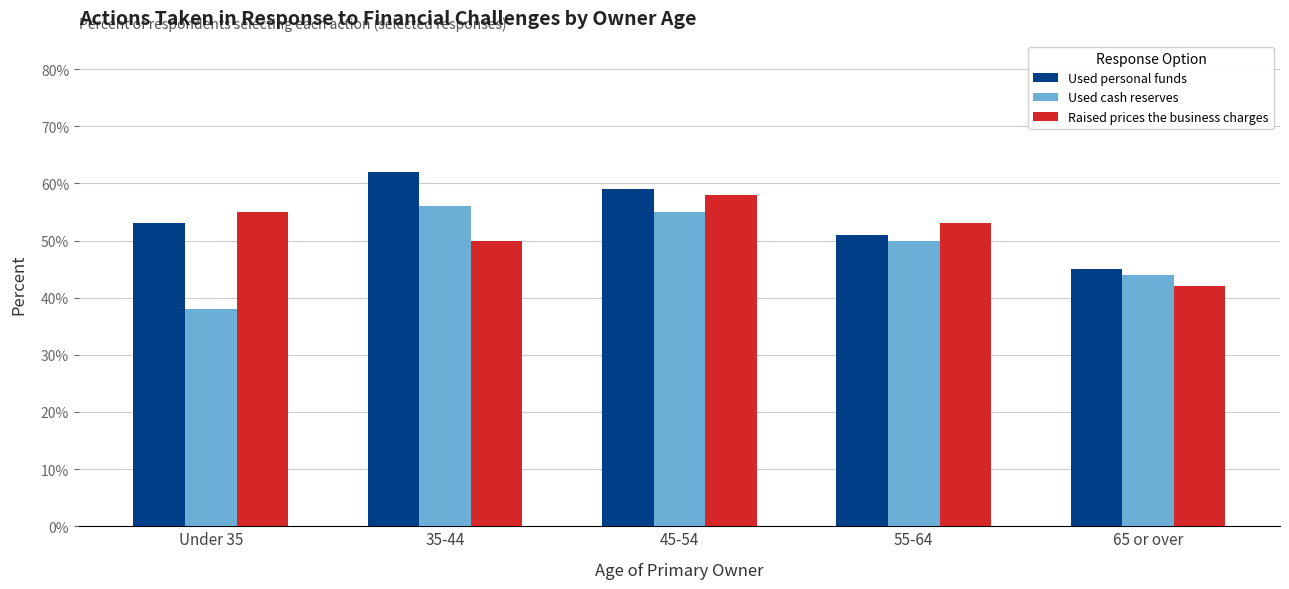

What are all the series names shown in the legend?

Used personal funds, Used cash reserves, Raised prices the business charges